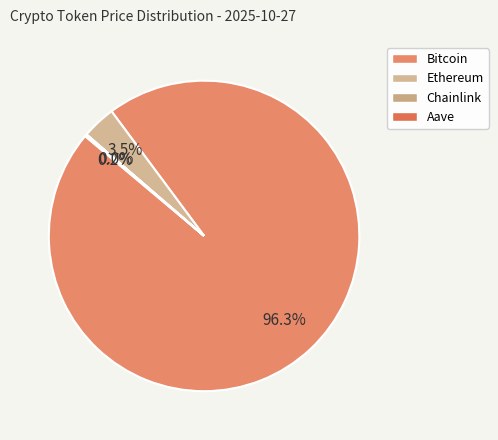

Does Bitcoin represent more than half of the total?

Yes